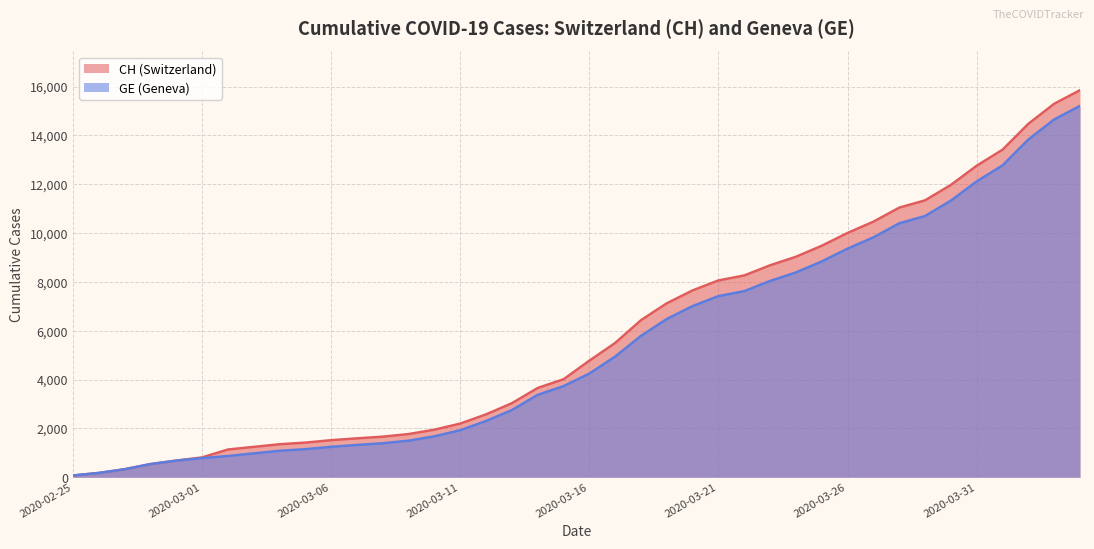

True or false: CH has more than 0 points higher than both neighbors.

False